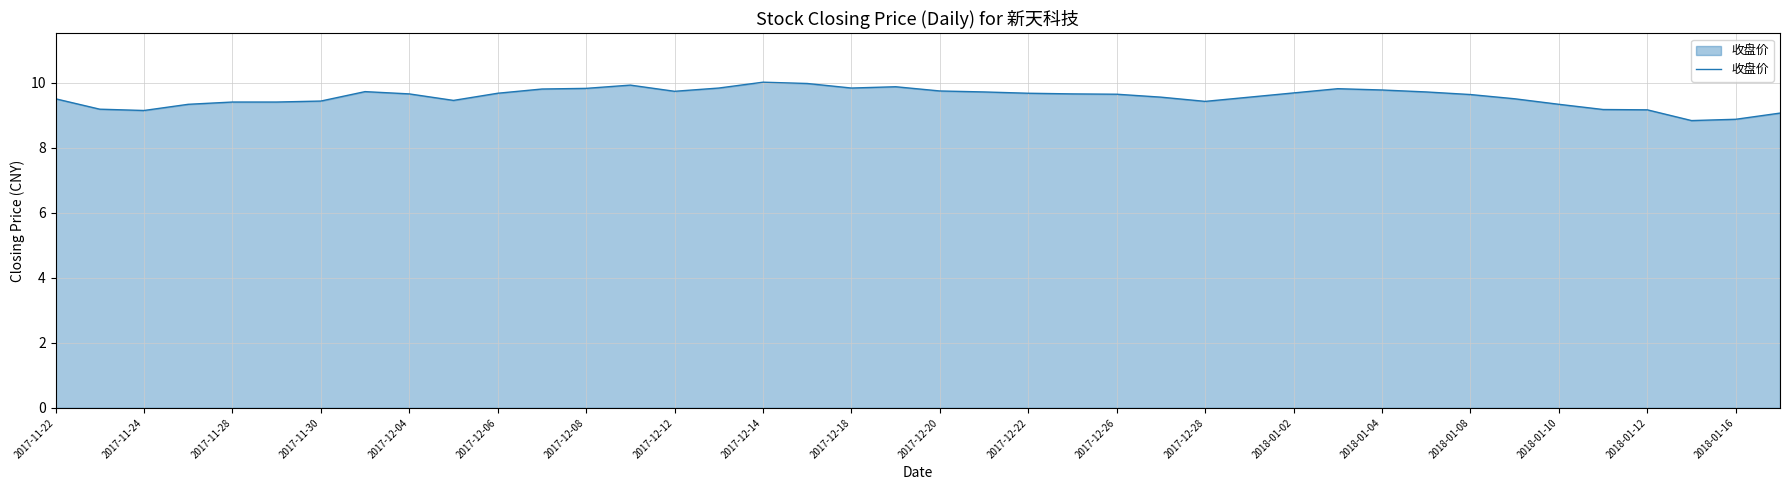

What is the difference between the maximum and minimum values?

1.2